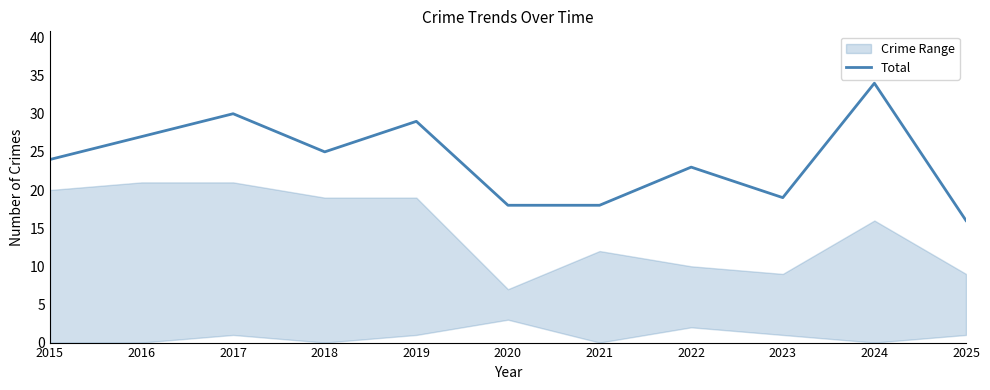

What is the difference between the values at 2025 and 2018?

9